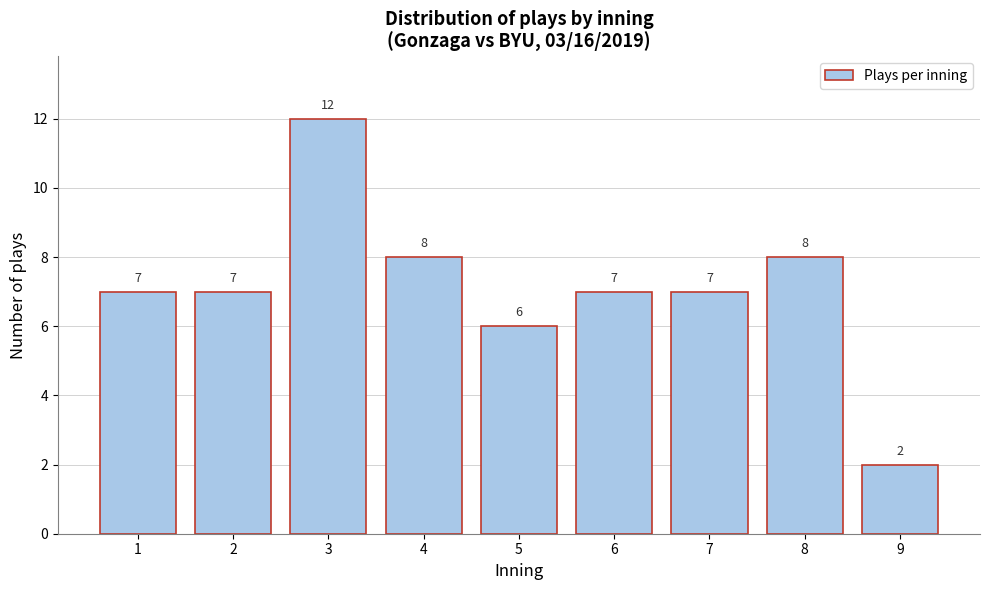

Reading right to left, extract all data points from this chart.

9=2	8=8	7=7	6=7	5=6	4=8	3=12	2=7	1=7